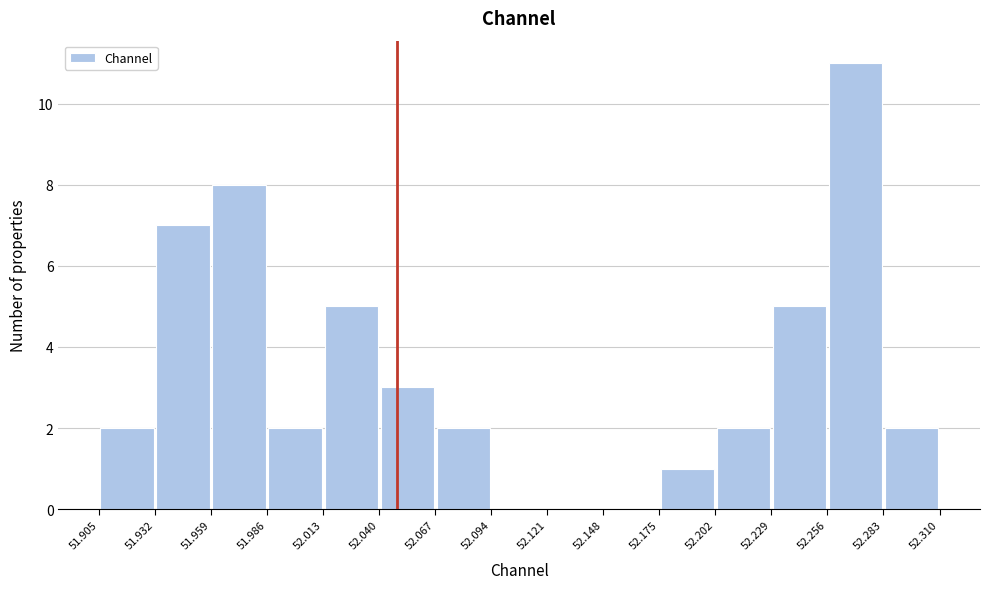

Reading left to right, transcribe this chart: for each bar, give the range it covers on the x-axis and its height. The values are not printed on the chart, so give them approximately, as read against the axis.

51.905 to 51.932: 2
51.932 to 51.959: 7
51.959 to 51.986: 8
51.986 to 52.013: 2
52.013 to 52.040: 5
52.040 to 52.067: 3
52.067 to 52.094: 2
52.094 to 52.121: 0
52.121 to 52.148: 0
52.148 to 52.175: 0
52.175 to 52.202: 1
52.202 to 52.229: 2
52.229 to 52.256: 5
52.256 to 52.283: 11
52.283 to 52.310: 2